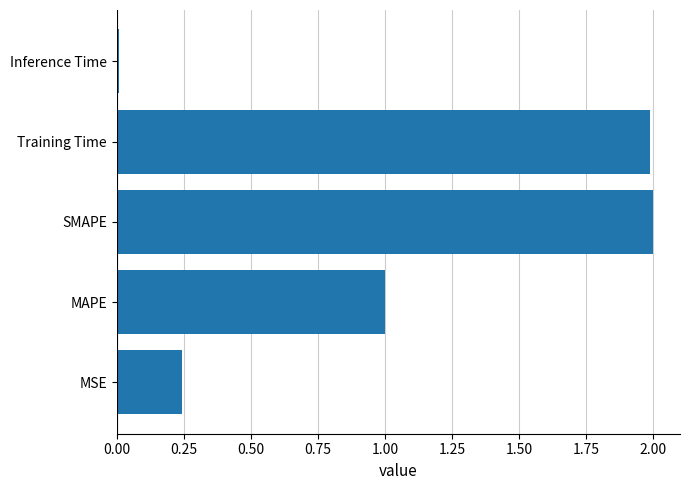

Where is the data nearest to the value 1?

MAPE